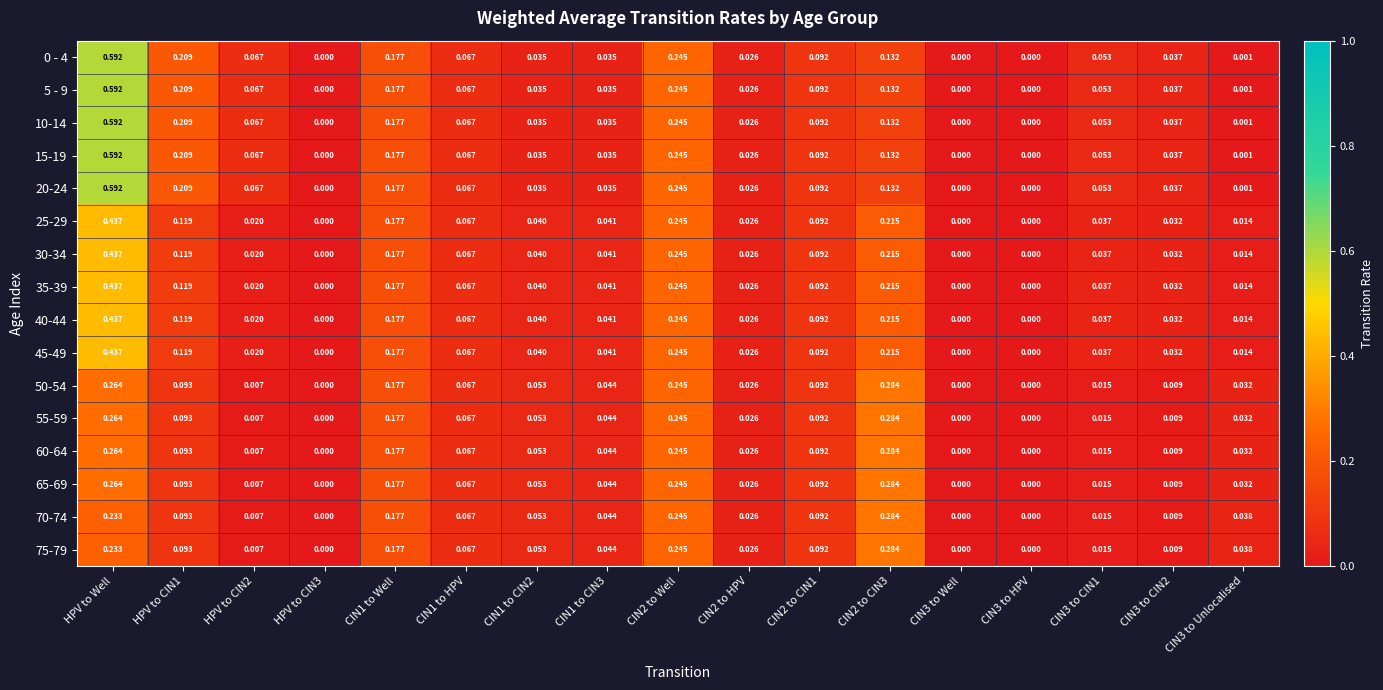

At which category is the sum across all series the highest?

HPV to Well